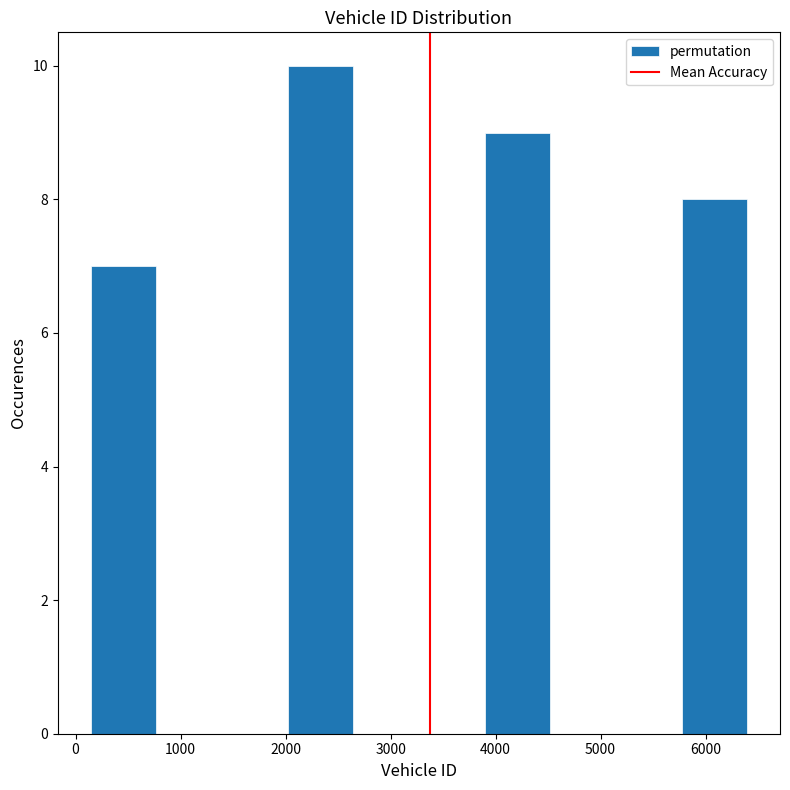

How tall is the bar that spans 3900 to 4500 on the x-axis? Neither the bar edges nor the heights are printed on the chart, so give them approximately, as read against the axes.

9